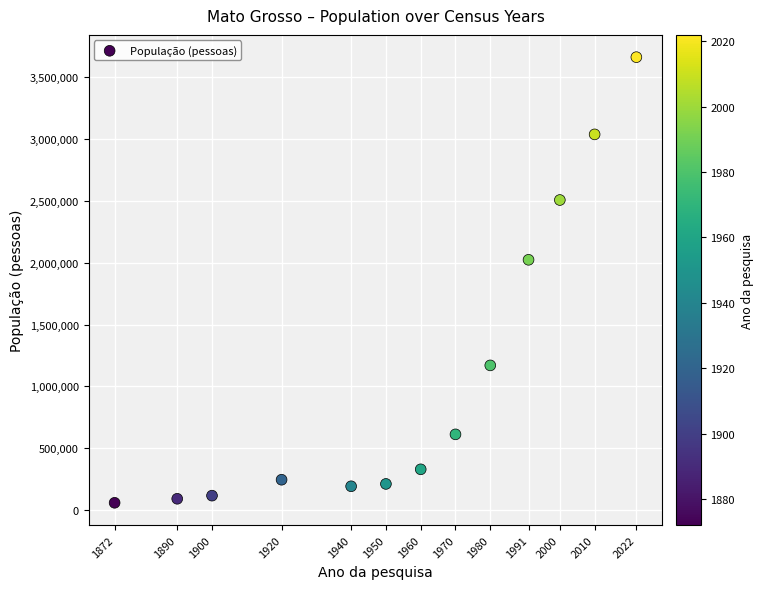

What is the range of X values (max minus min)?

150